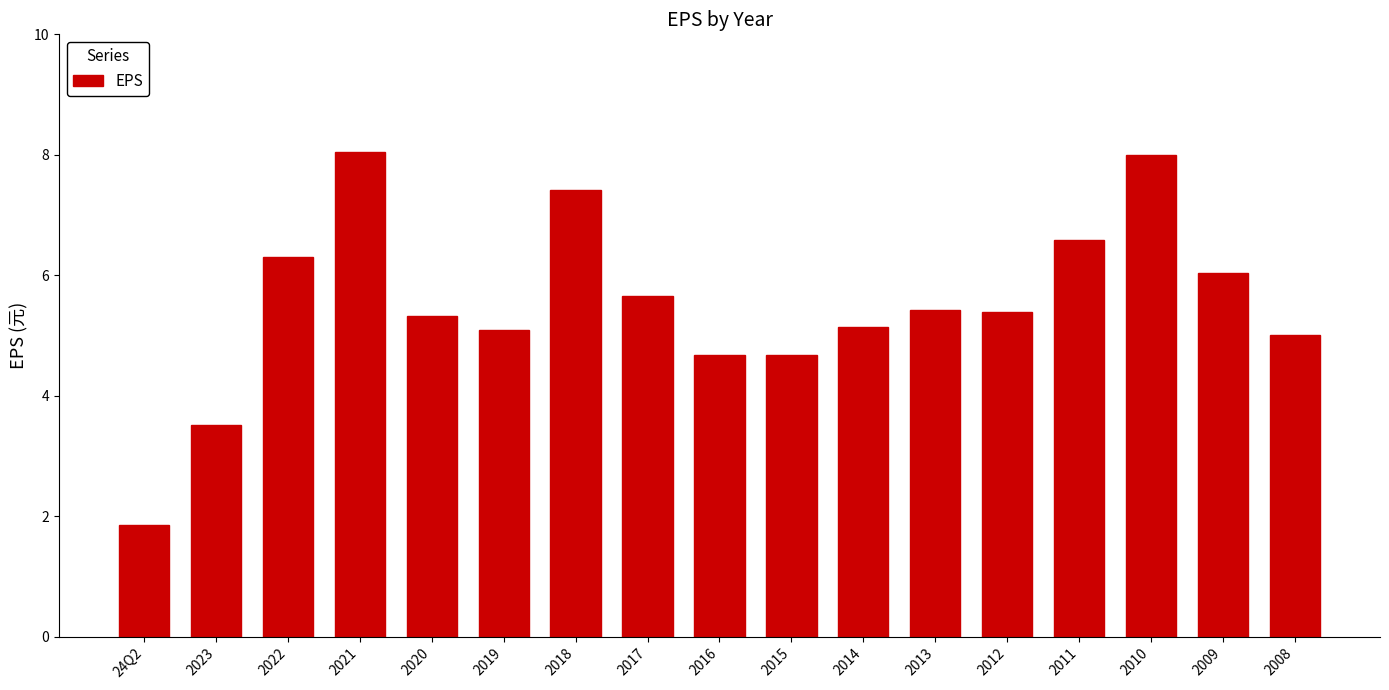

Which label corresponds to the smallest value in the chart?

24Q2